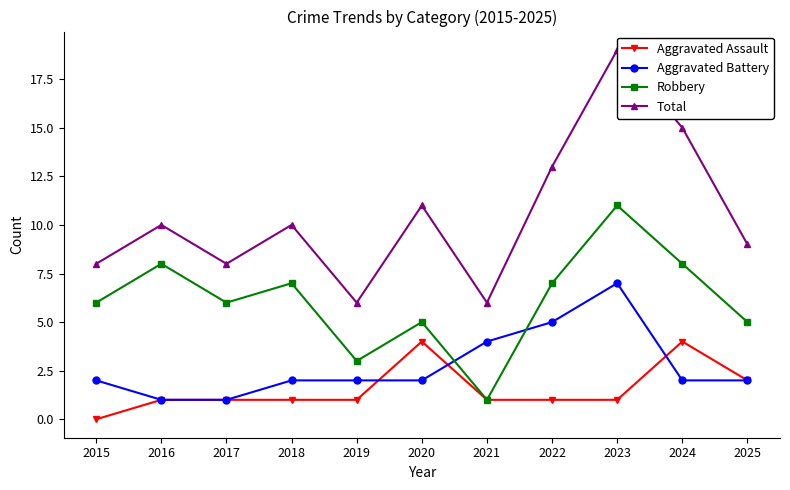

Where is the first local minimum for Robbery?

2017